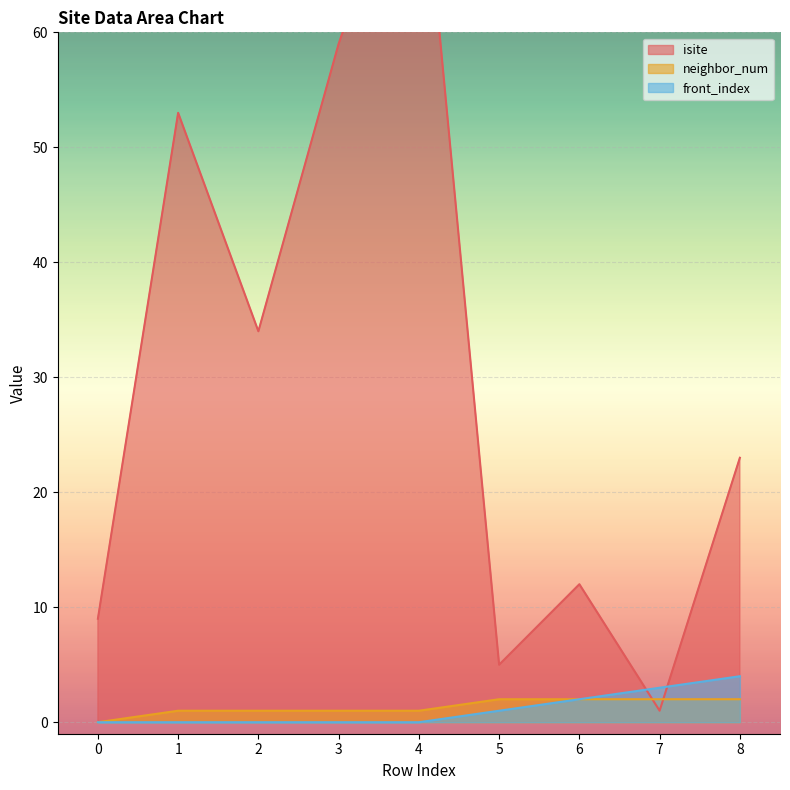

True or false: neighbor_num has more than 0 interior local peaks.

False